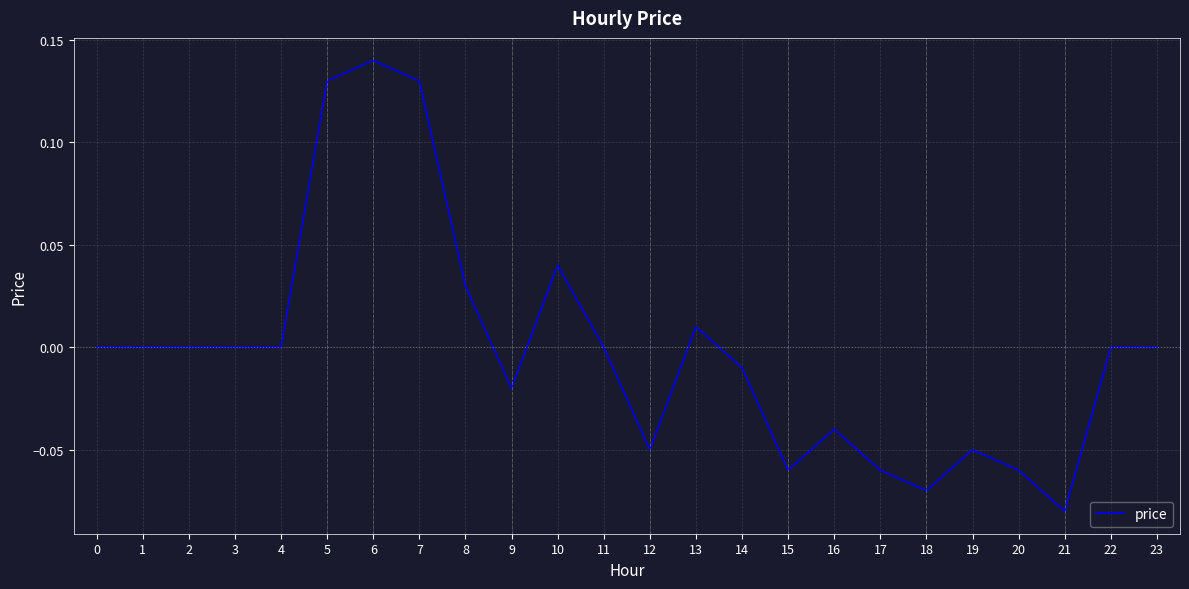

The chart shows a value of -0.0 at 16. True or false?

True